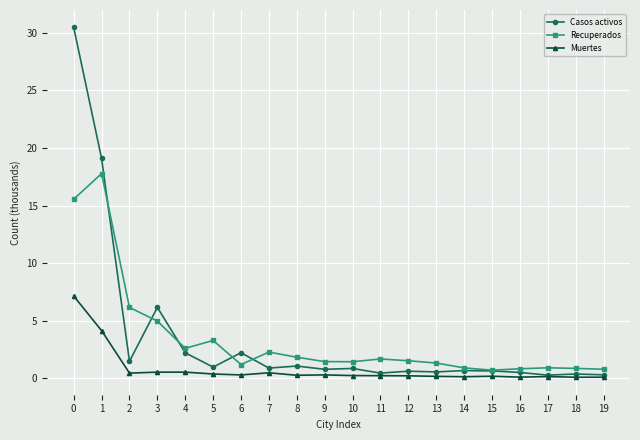

What is the sum of the Casos activos values at 10 and 13?

1.4